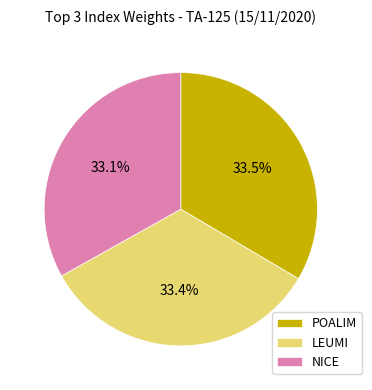

Do LEUMI and NICE together represent more than half of the pie?

Yes